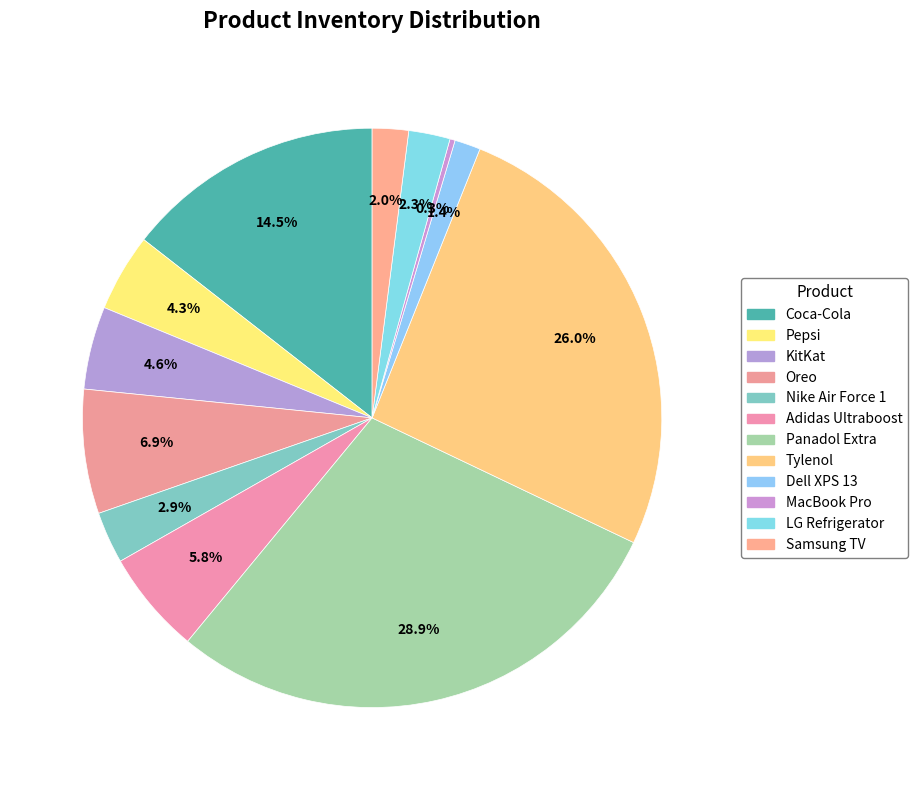

Is the sum of KitKat and Oreo greater than half?

No